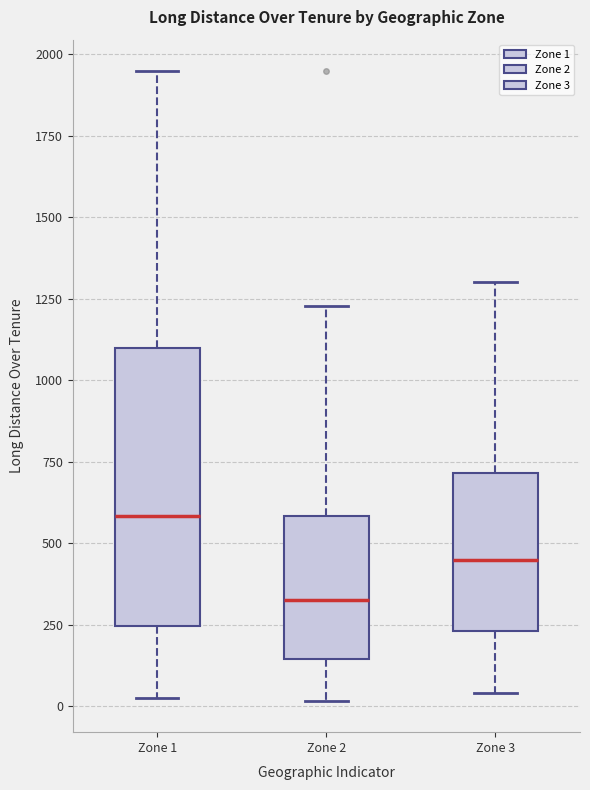

Where does the upper whisker of the box for Zone 2 end on the y-axis? The values are not printed on the chart, so give them approximately, as read against the axis.

1250